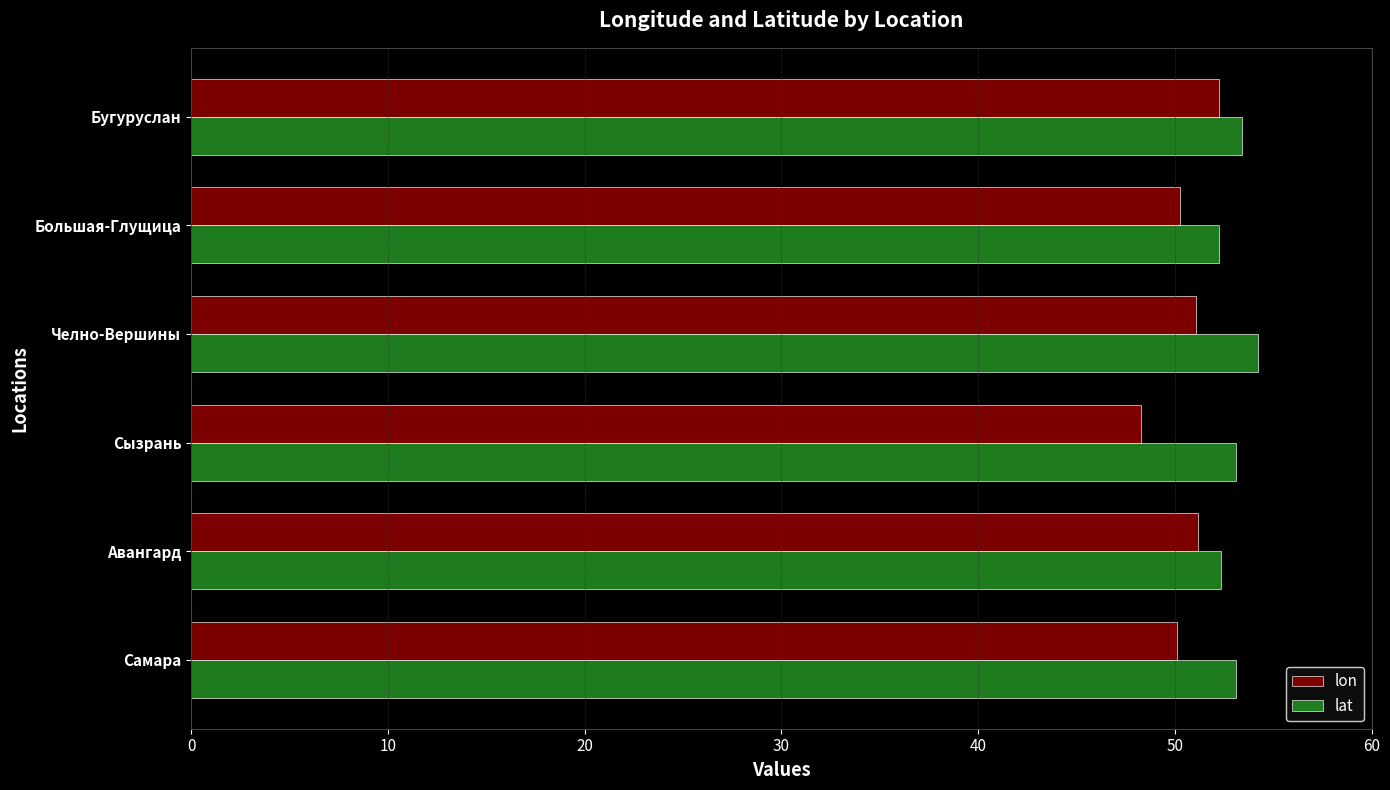

The lon series shows 50.3 at Большая-Глущица. True or false?

True